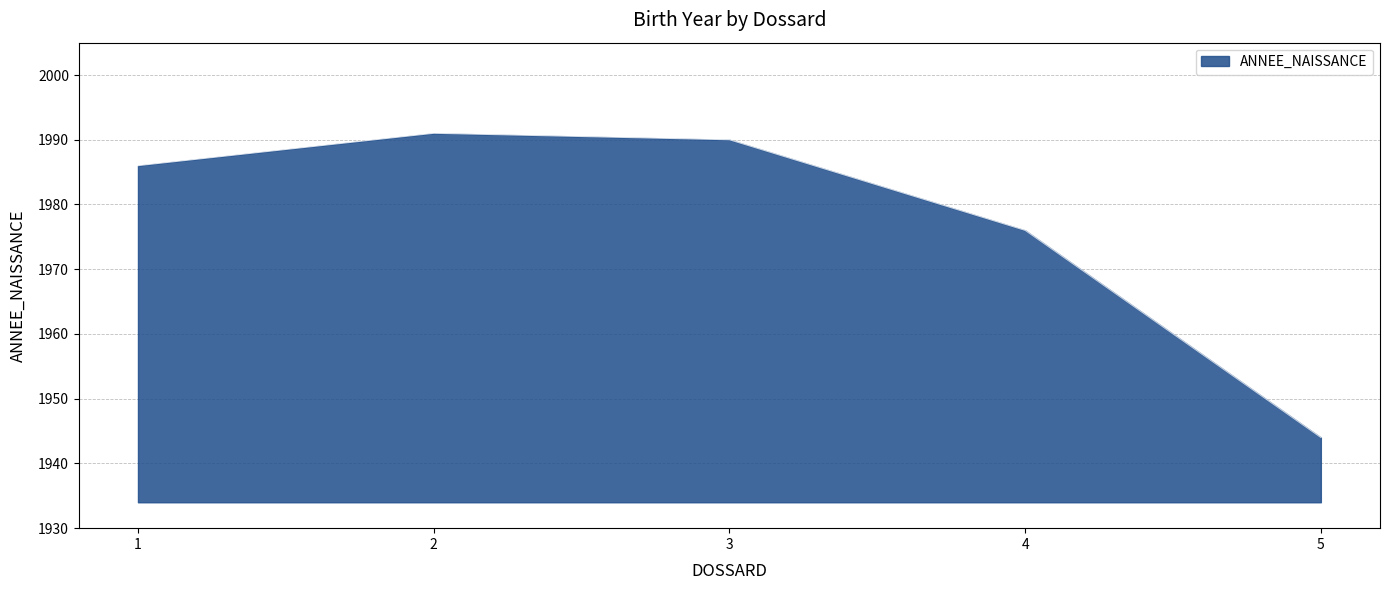

The chart shows a value of 1986 at 1. True or false?

True